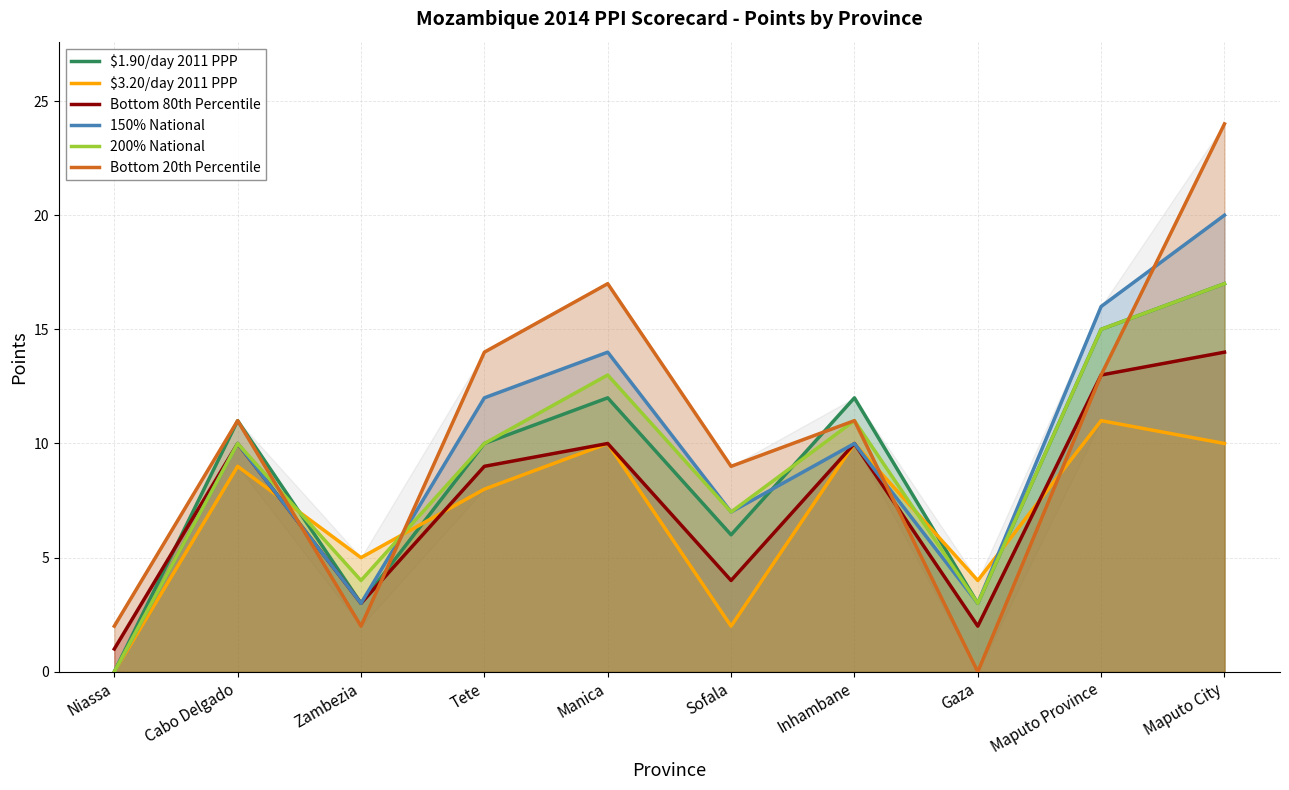

Read the 200% National value at Zambezia.

4